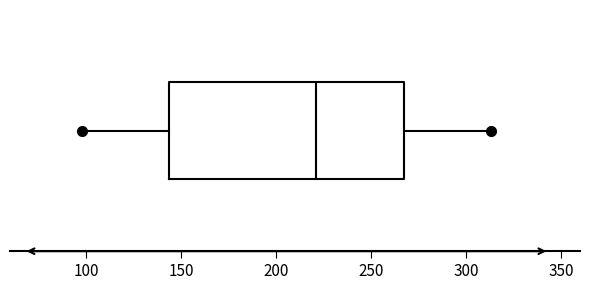

Transcribe this box plot: give where the median line is, the range the box spans, and where the two whiskers end, as read against the x-axis. The values are not printed on the chart, so give them approximately, as read against the axis.

median 220, box 145 to 265, whiskers 100 to 315